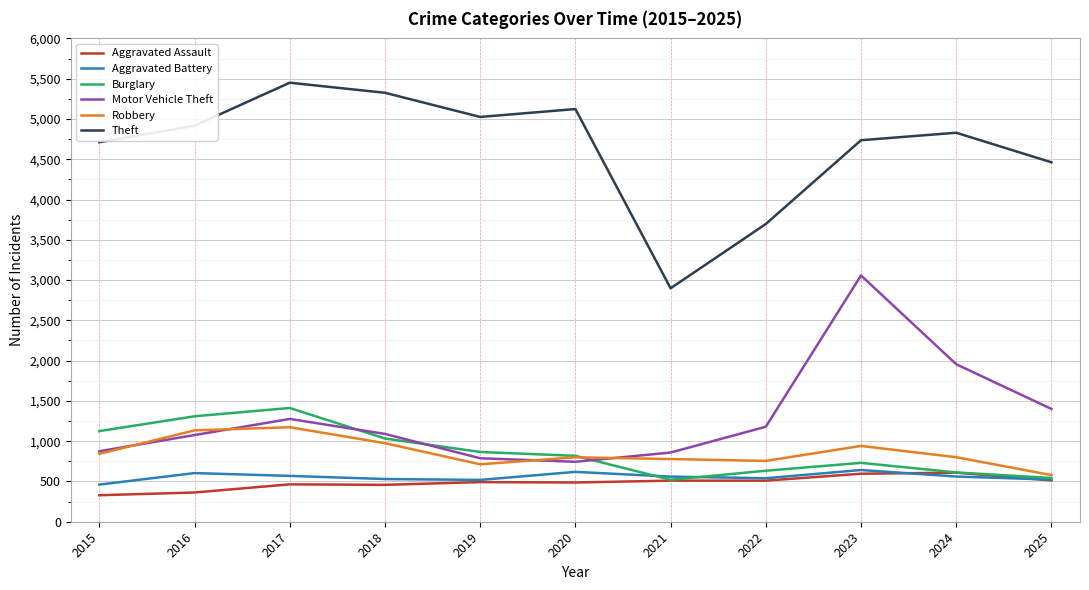

What is the maximum value shown in the chart?

5450